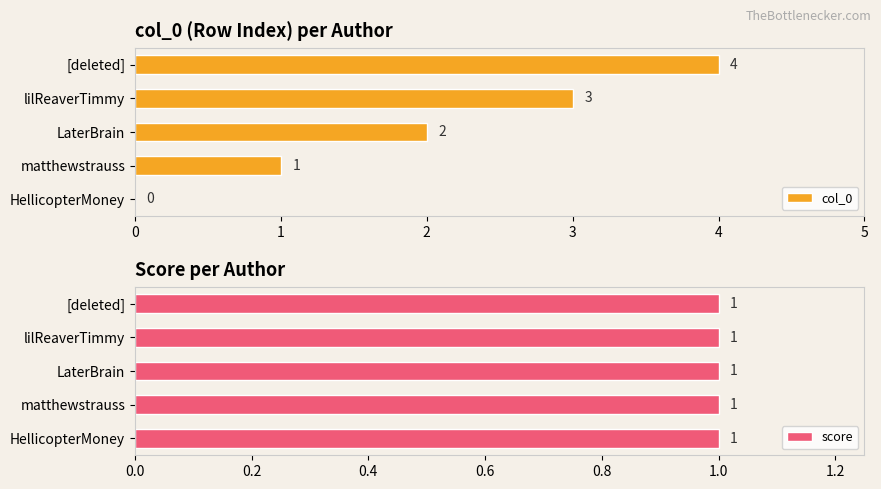

What is the sum of all col_0 values?

10